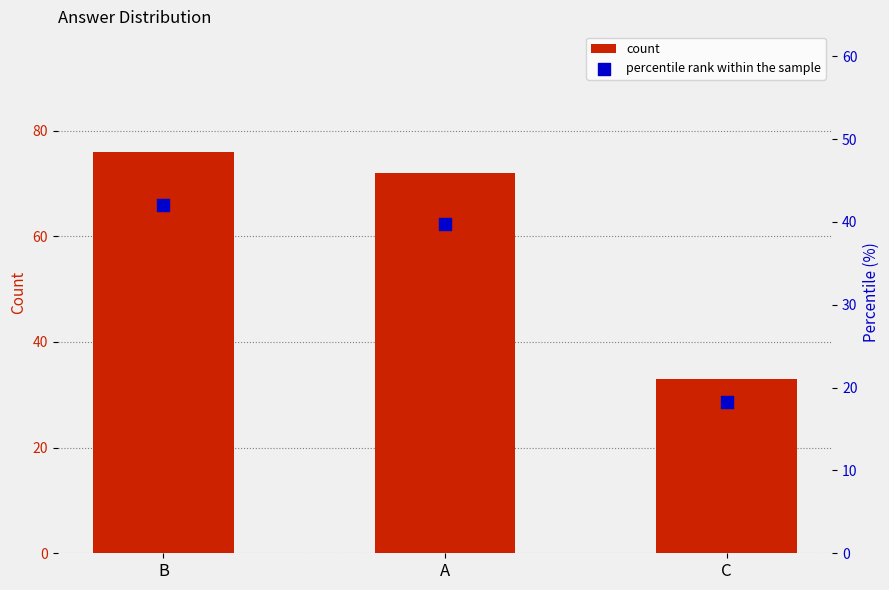

At which category is the sum across all series the highest?

B